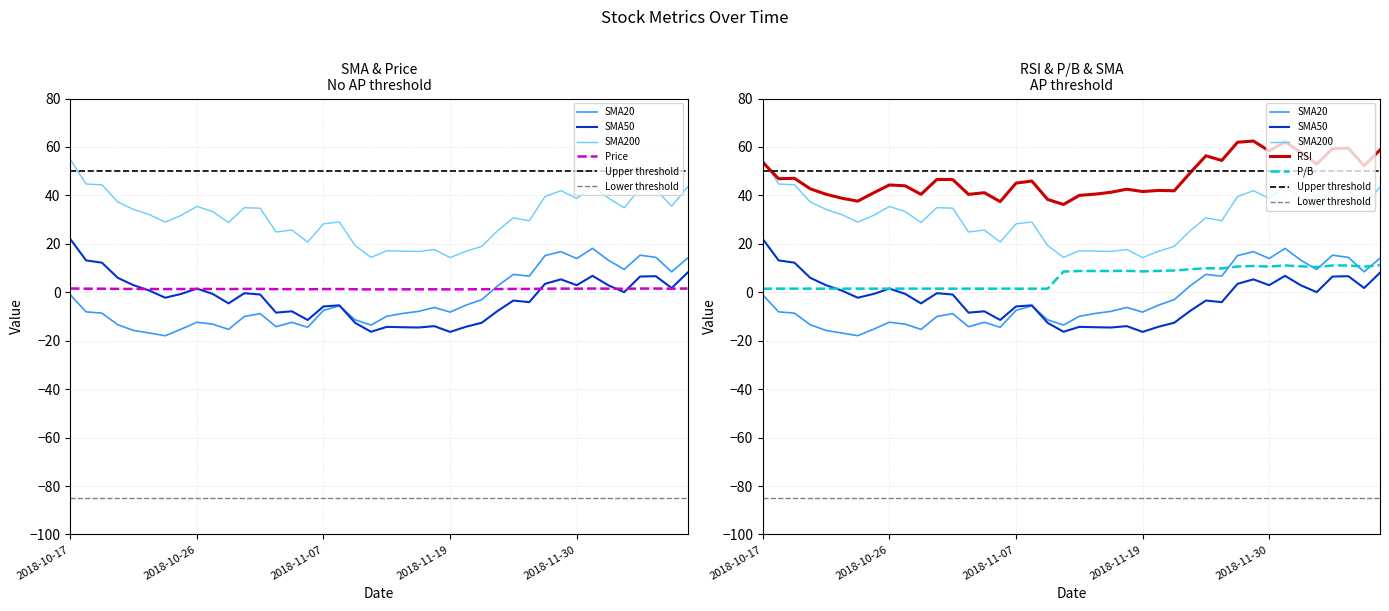

Reading left to right, list all the values displayed in this chart.

price: 1.6	1.5	1.5	1.4	1.4	1.4	1.3	1.4	1.4	1.4	1.3	1.4	1.4	1.3	1.3	1.3	1.3	1.4	1.2	1.2	1.2	1.2	1.2	1.2	1.2	1.2	1.3	1.3	1.4	1.4	1.5	1.5	1.5	1.6	1.5	1.5	1.6	1.6	1.5	1.6
rsi: 53.6	46.9	47.1	42.7	40.5	38.8	37.6	41.0	44.3	44.0	40.5	46.6	46.6	40.4	41.1	37.4	45.1	45.9	38.3	36.3	40.0	40.5	41.3	42.6	41.6	42.1	41.9	49.3	56.4	54.4	62.0	62.5	58.4	62.1	57.8	53.0	59.4	59.5	52.2	58.8
sma20: -1.1	-8.1	-8.6	-13.4	-15.8	-16.8	-17.9	-15.2	-12.4	-13.2	-15.3	-10.0	-8.8	-14.2	-12.4	-14.4	-7.5	-5.6	-11.4	-13.5	-9.9	-8.7	-7.9	-6.3	-8.2	-5.3	-3.0	2.6	7.4	6.7	15.2	16.8	13.9	18.1	13.2	9.4	15.3	14.4	8.4	14.1
sma50: 22.0	13.2	12.2	6.0	2.9	0.7	-2.2	-0.7	1.5	-0.7	-4.6	-0.4	-0.9	-8.4	-7.8	-11.4	-5.8	-5.4	-12.6	-16.3	-14.3	-14.4	-14.5	-14.0	-16.4	-14.2	-12.6	-7.7	-3.4	-4.1	3.5	5.3	2.9	6.8	2.9	0.1	6.5	6.7	1.8	8.1
sma200: 54.9	44.7	44.4	37.3	34.2	32.0	29.0	31.7	35.5	33.3	28.8	34.9	34.7	24.9	25.7	20.7	28.2	29.0	19.3	14.4	17.1	17.0	16.9	17.7	14.3	16.9	19.0	25.4	30.8	29.5	39.5	42.0	38.7	43.9	38.9	34.9	42.8	42.4	35.5	43.4
p_b: 1.5	1.5	1.5	1.5	1.5	1.5	1.5	1.5	1.5	1.5	1.5	1.5	1.5	1.5	1.5	1.5	1.5	1.5	1.5	8.6	8.8	8.8	8.8	8.9	8.6	8.8	9.0	9.5	9.9	9.9	10.6	10.9	10.6	11.1	10.7	10.4	11.1	11.1	10.6	11.2